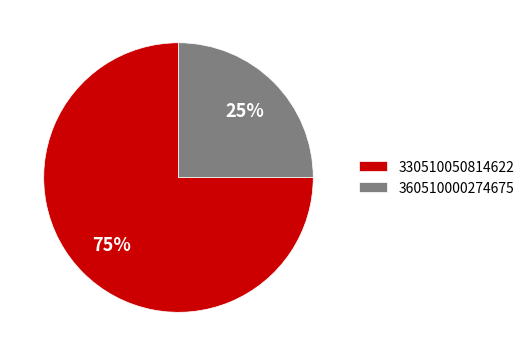

Does 360510000274675 represent more than half of the total?

No